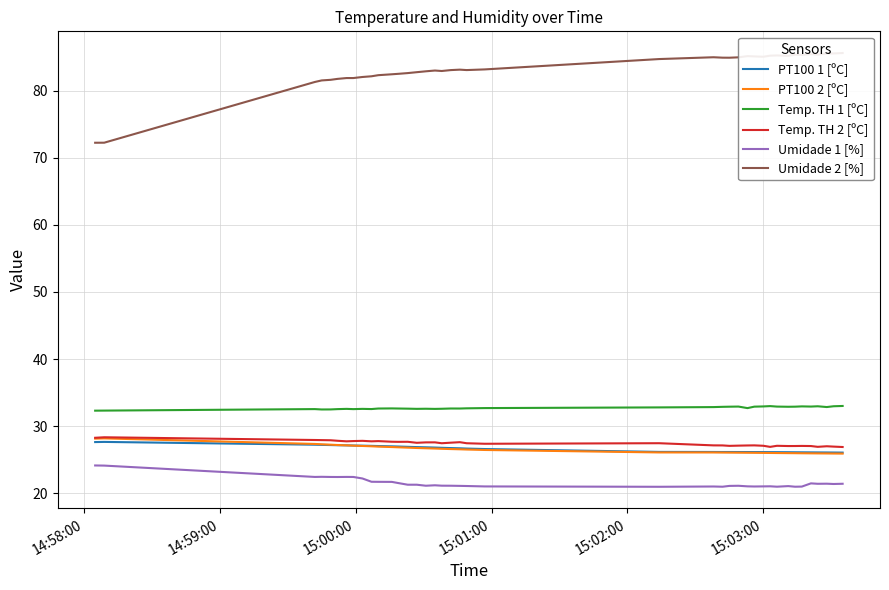

What are all the series names shown in the legend?

PT100 1 [ºC], PT100 2 [ºC], Temp. TH 1 [ºC], Temp. TH 2 [ºC], Umidade 1 [%], Umidade 2 [%]